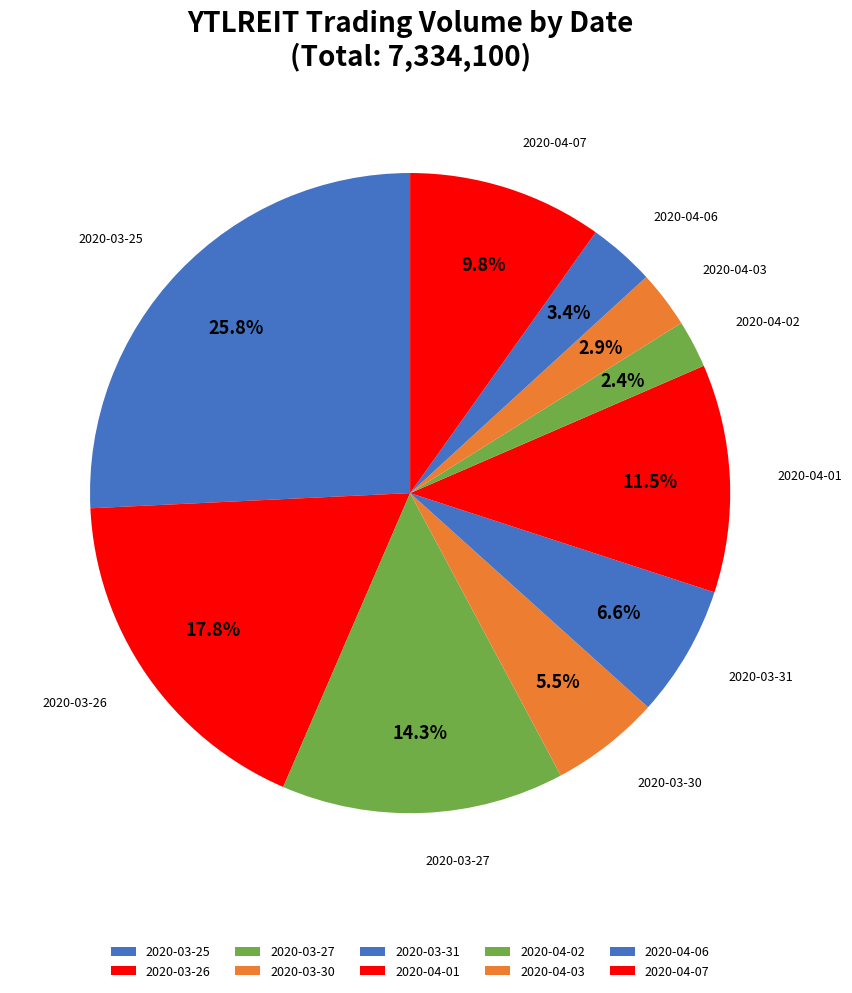

Count the number of slices in the pie.

10